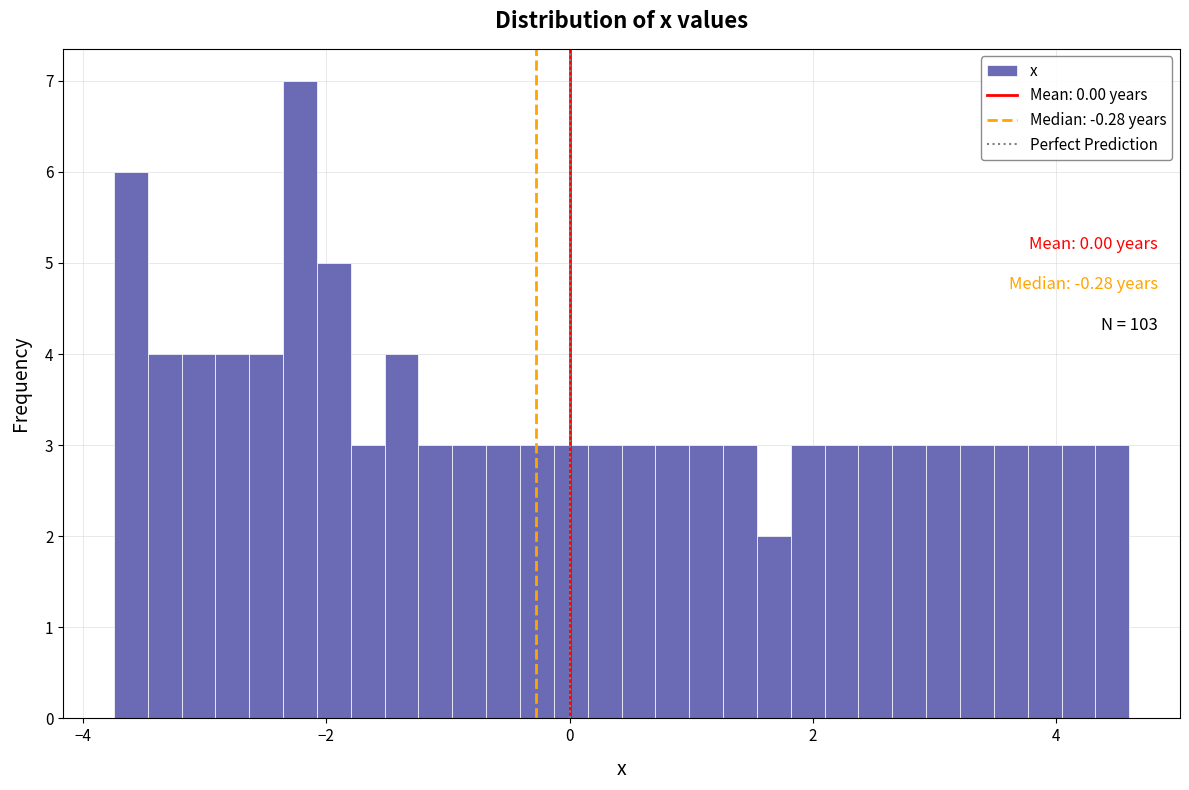

Read against the x-axis, roughly where is the centre of the tallest bar?

-2.2